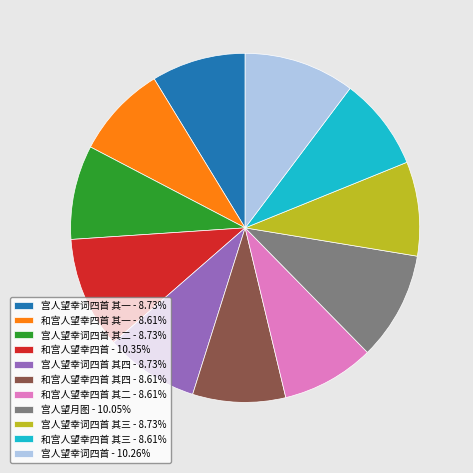

What is the ratio of the value at 和宫人望幸四首 - 10.35% to the value at 宫人望幸词四首 - 10.26%?

1.0